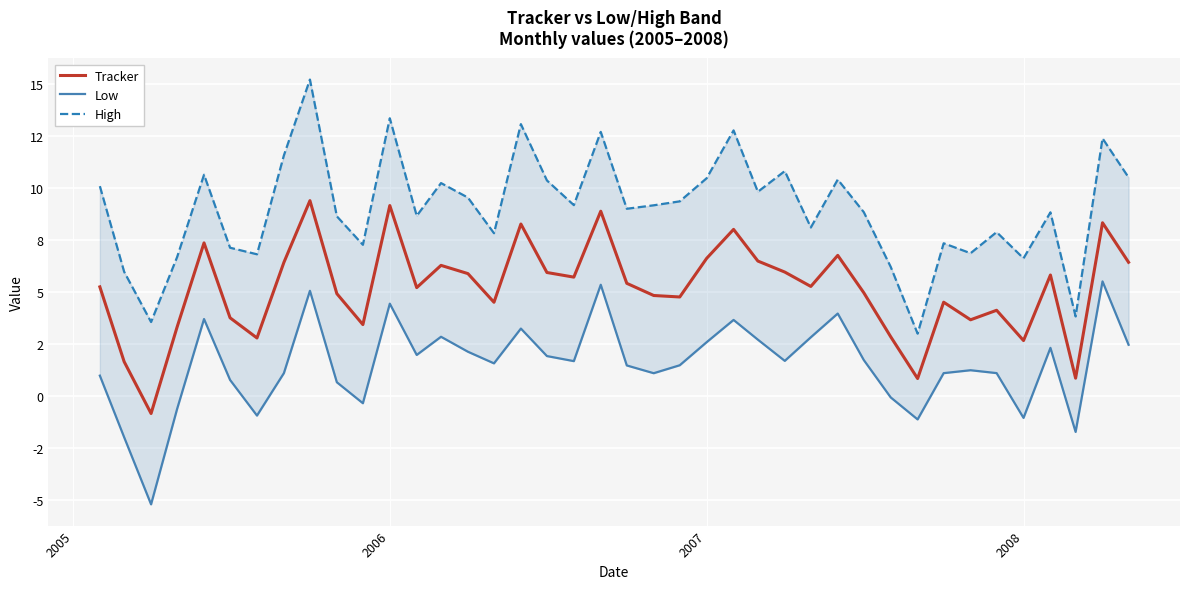

What is the average value of the High series?

9.0